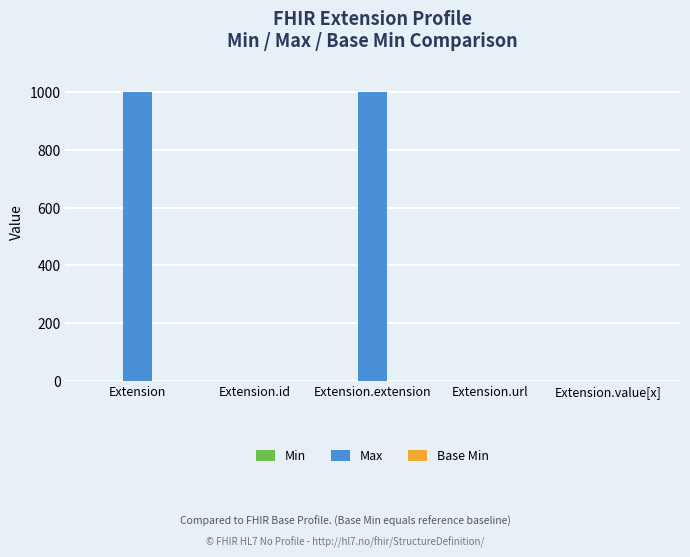

Does the chart contain stacked bars?

No